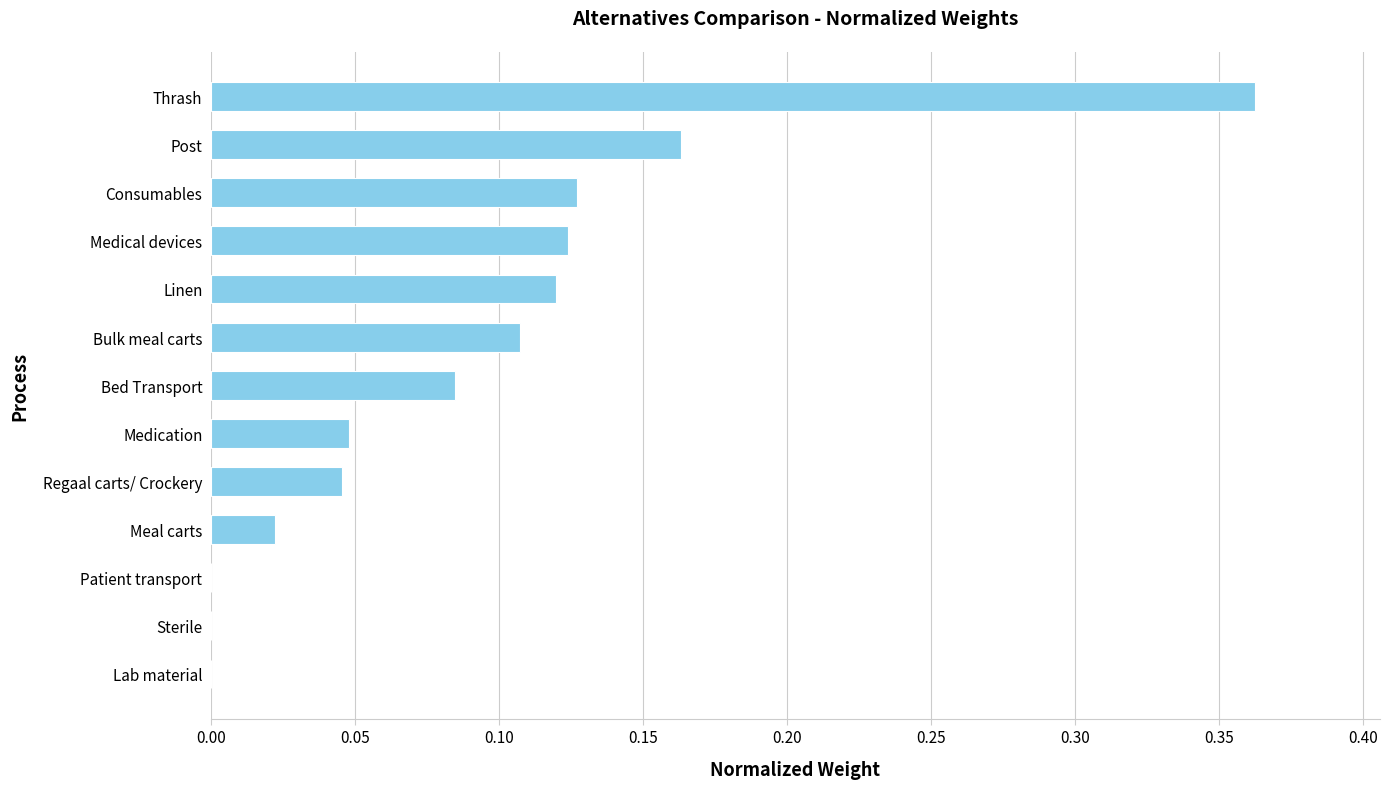

What is the sum of all values?

1.2